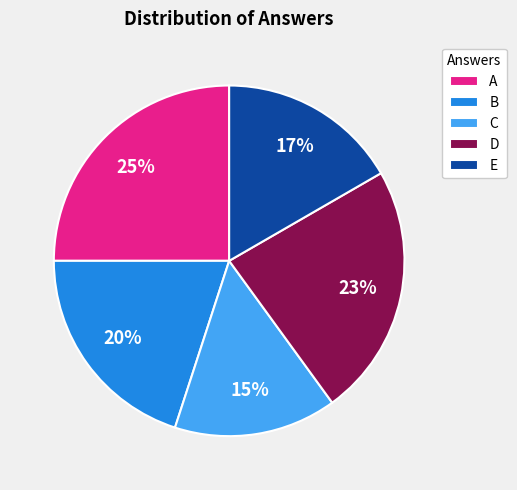

Do B and D together represent more than half of the pie?

No